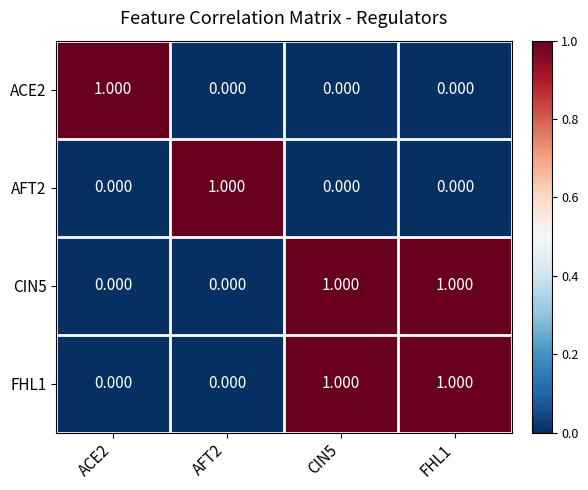

At how many categories does at least one series exceed 0?

4